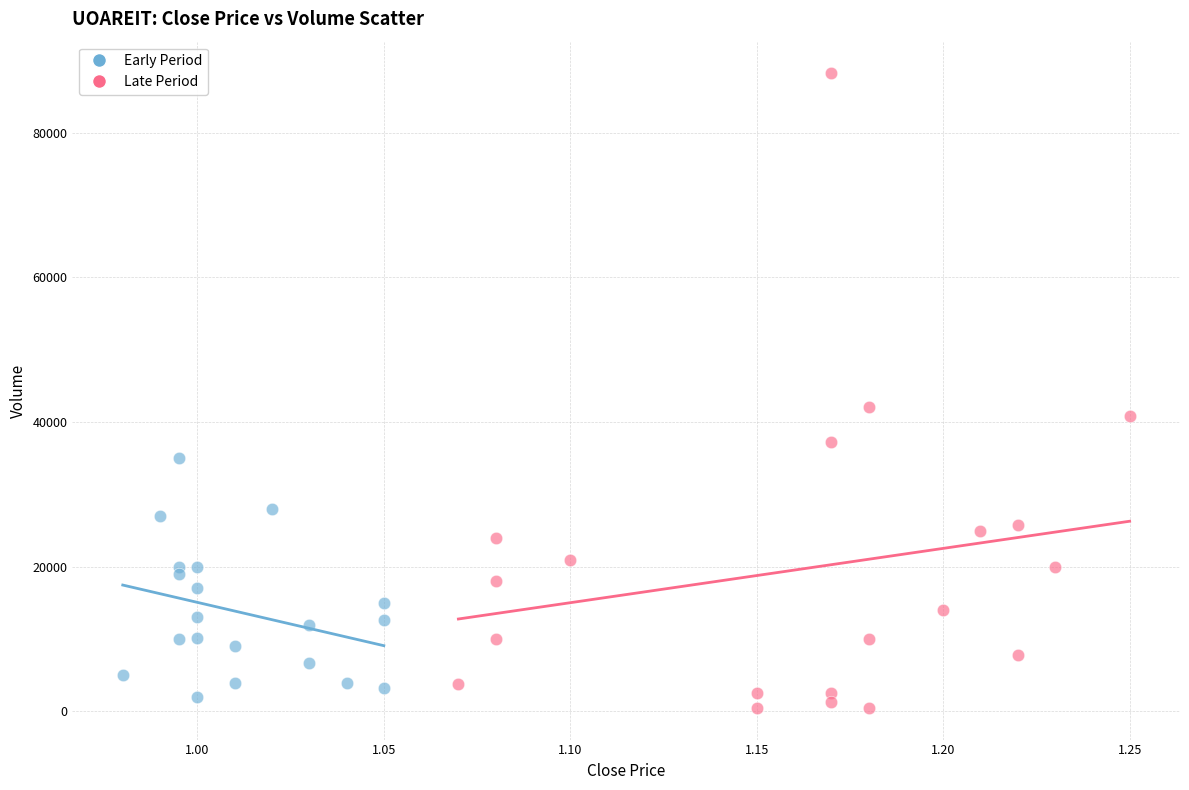

Which series reaches the maximum Y coordinate?

Late Period